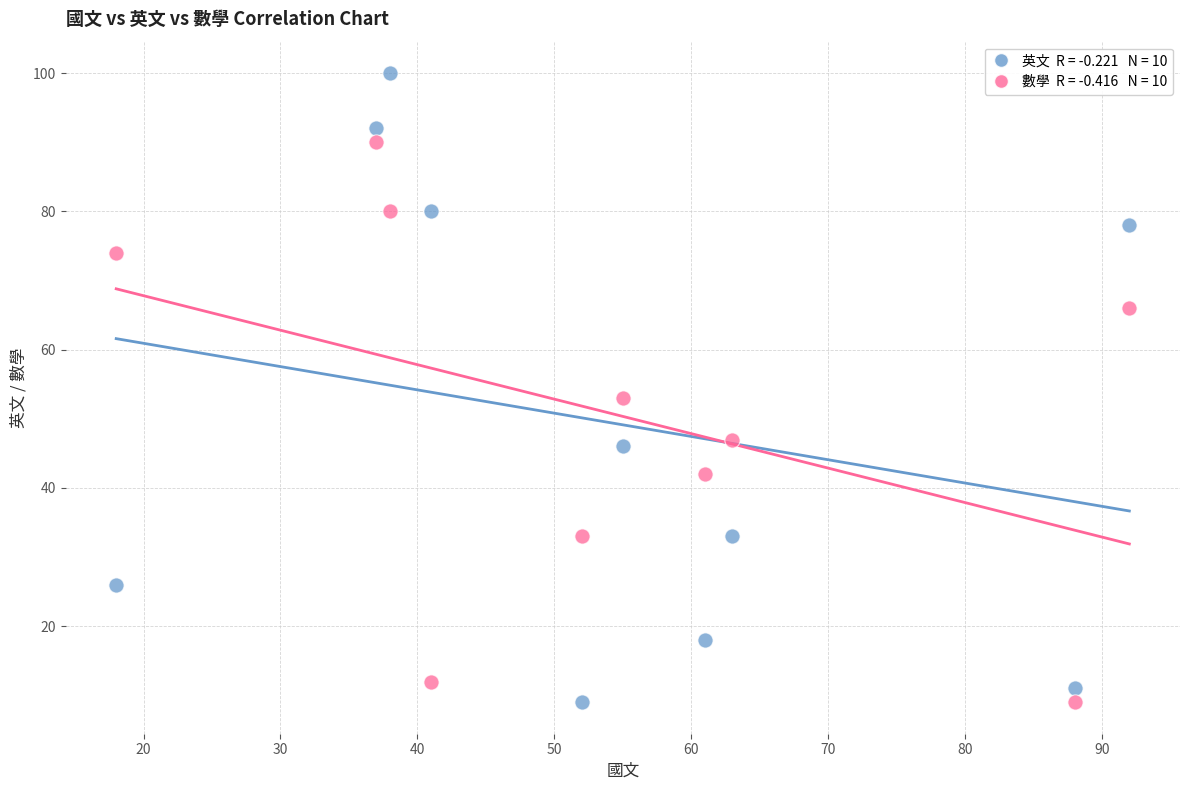

Across all data points, what is the range of Y values (max minus min)?

91